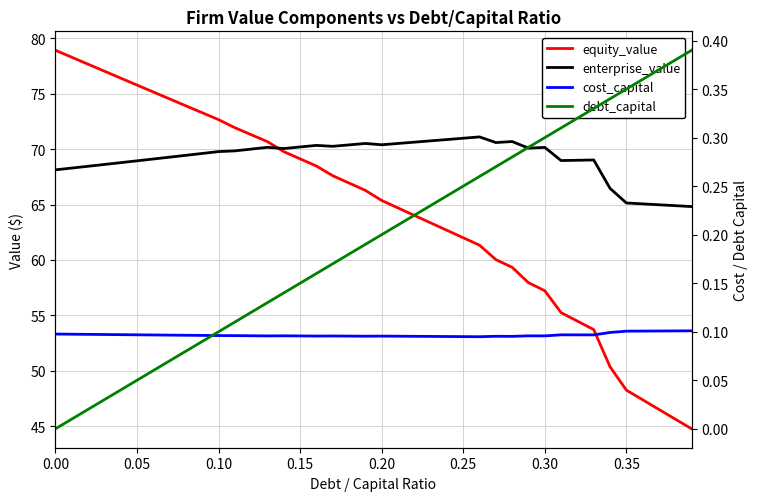

What is the sum of all equity_value values?

2580.1